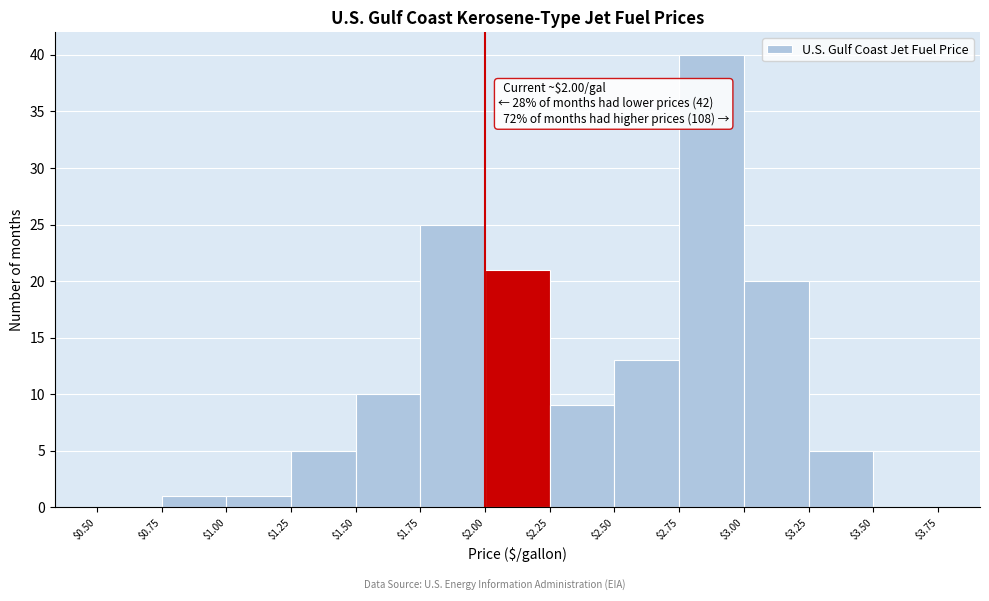

Which range on the x-axis has the tallest bar?

$2.75 to $3.00